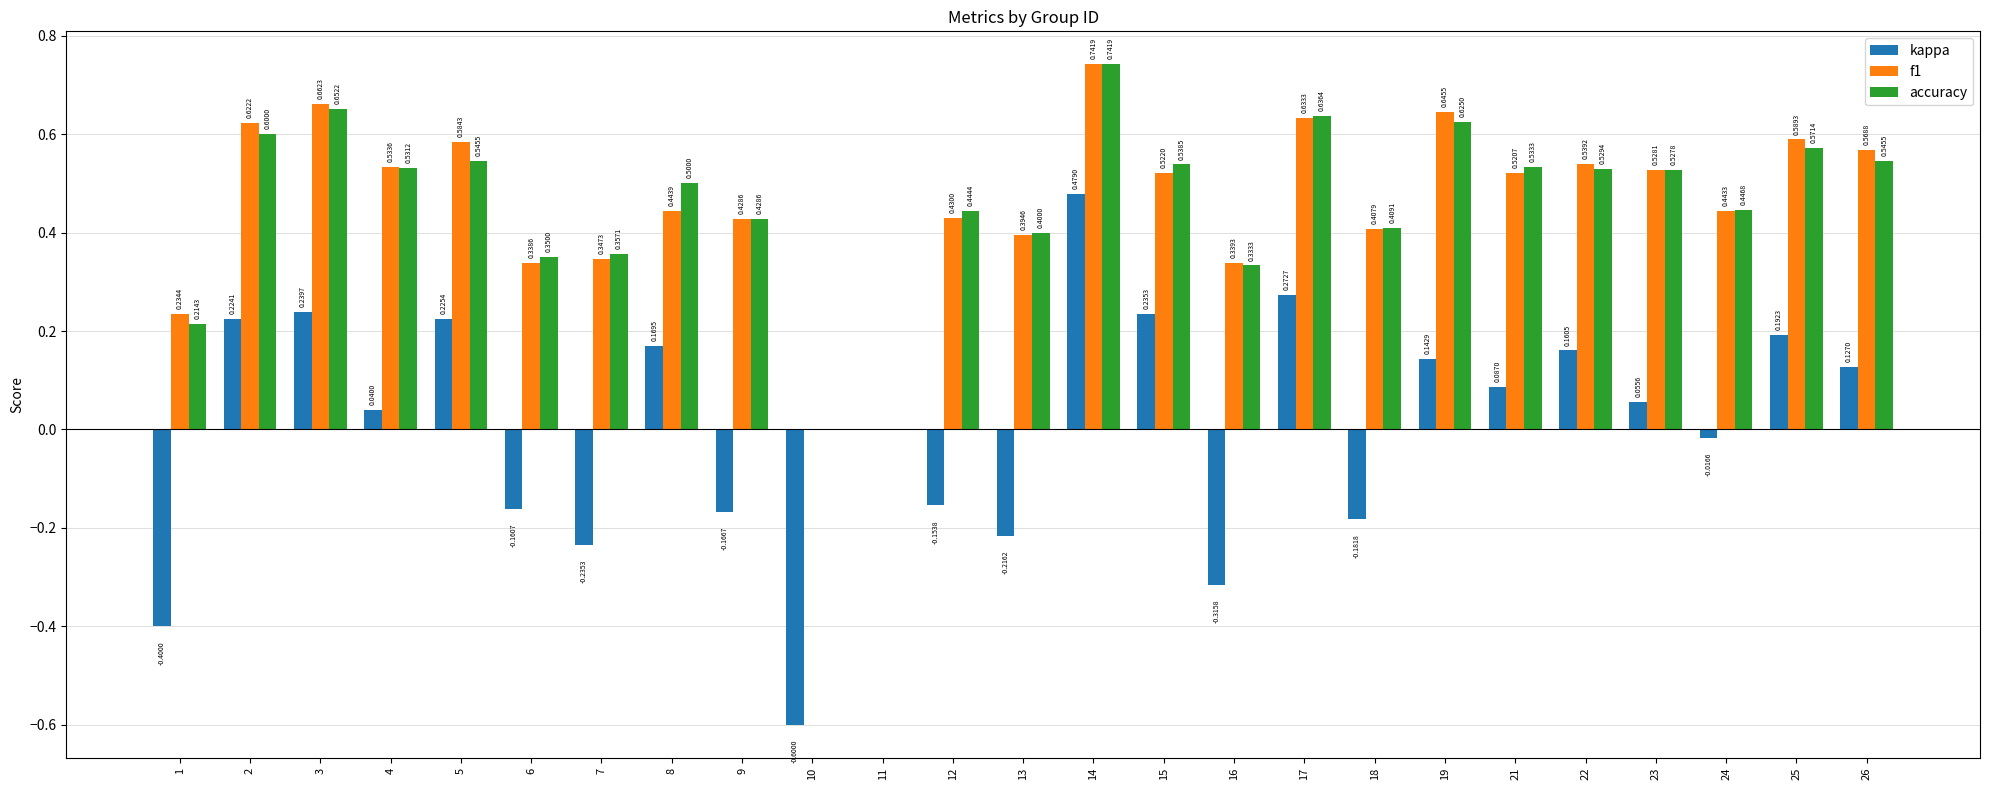

What is the sum of the accuracy values at 24 and 25?

1.0